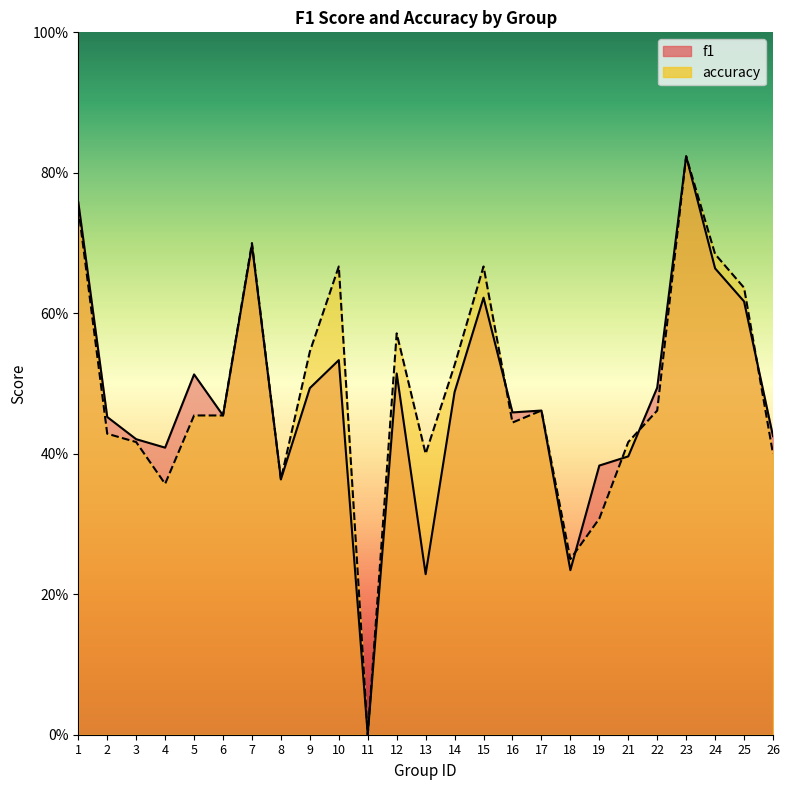

How many accuracy values are between 0 and 1?

25